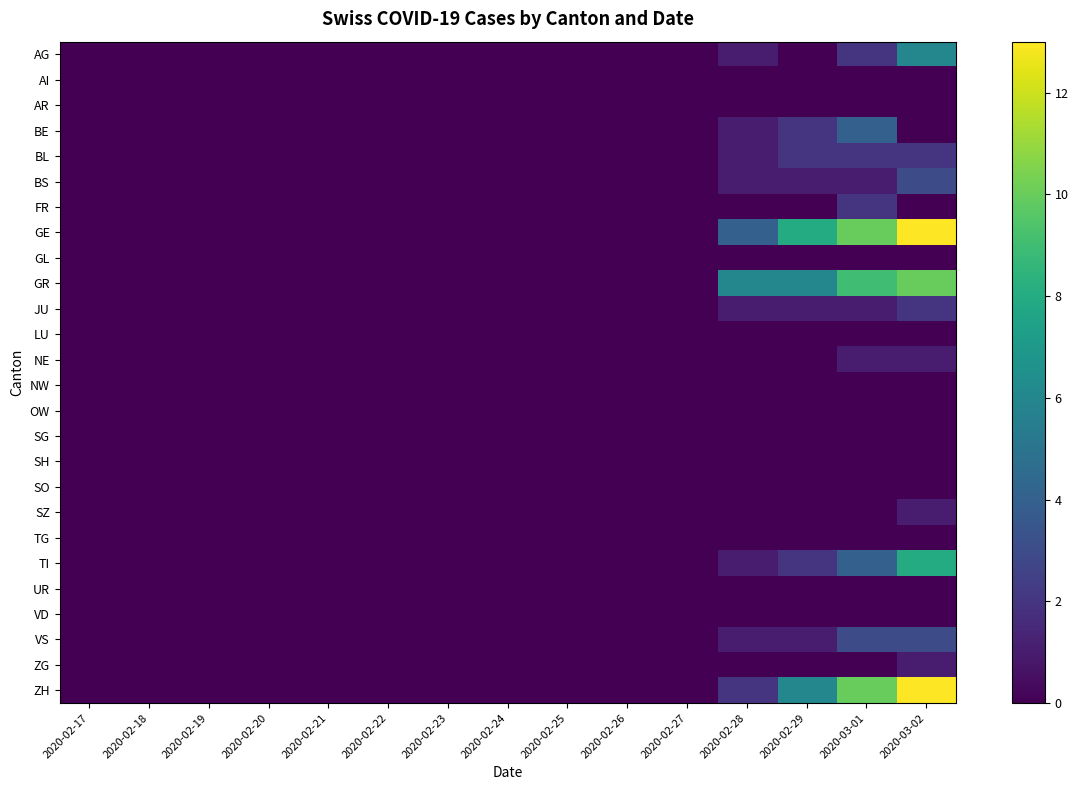

What is the spread (max minus min) of values at 2020-02-29?

8